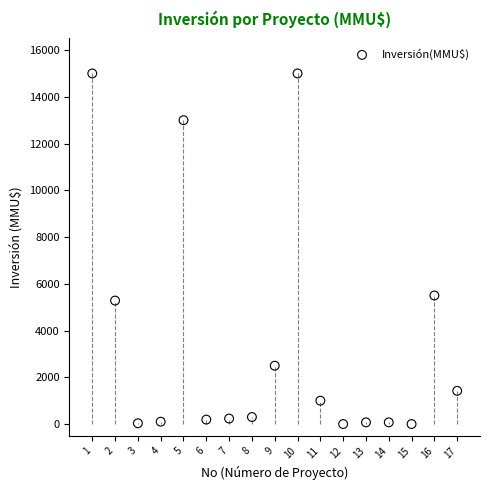

What is the range of X values (max minus min)?

16